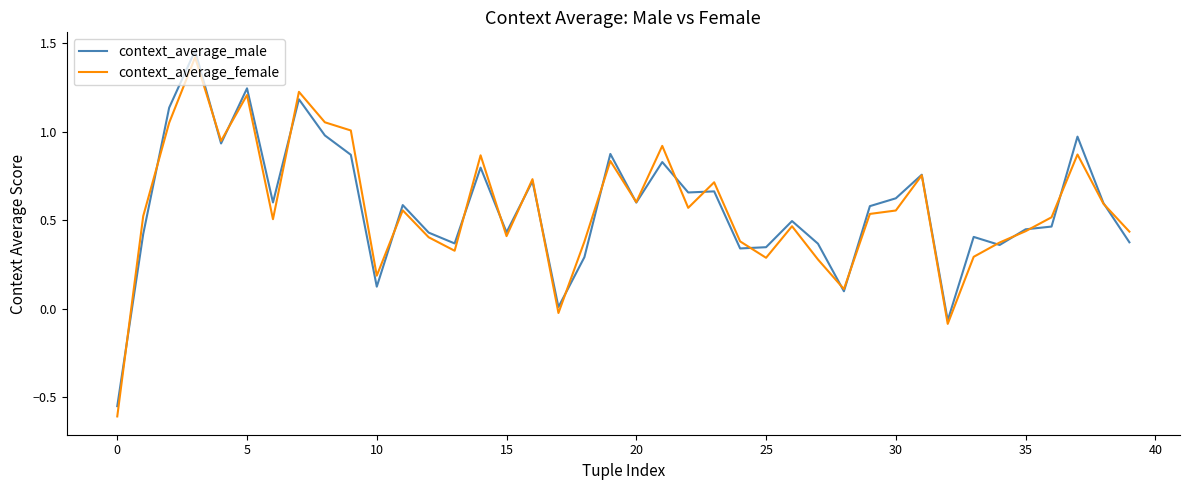

What is the maximum value for context_average_female?

1.4